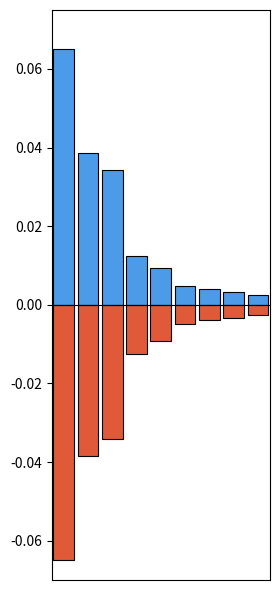

What are all the series names shown in the legend?

positive, negative